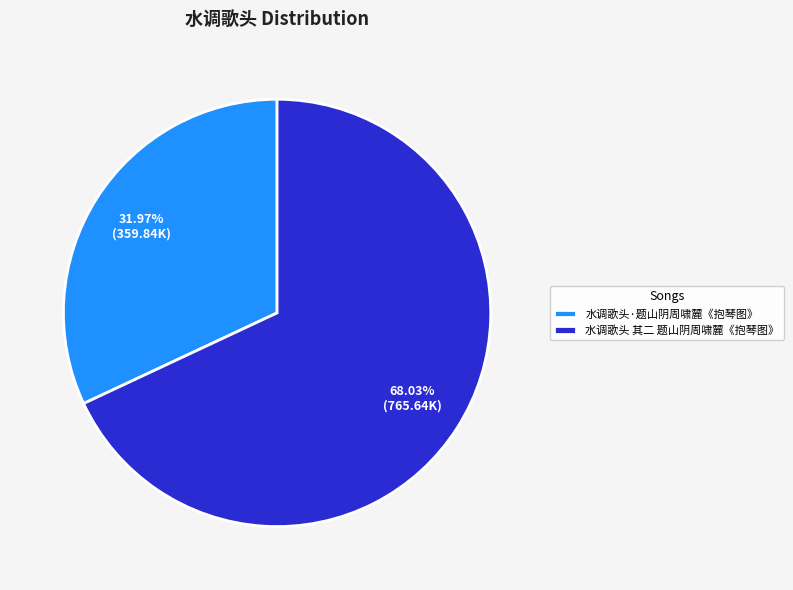

To the nearest percent, what is the difference between the 水调歌头·题山阴周啸麓《抱琴图》 and 水调歌头 其二 题山阴周啸麓《抱琴图》 slice percentages?

36%